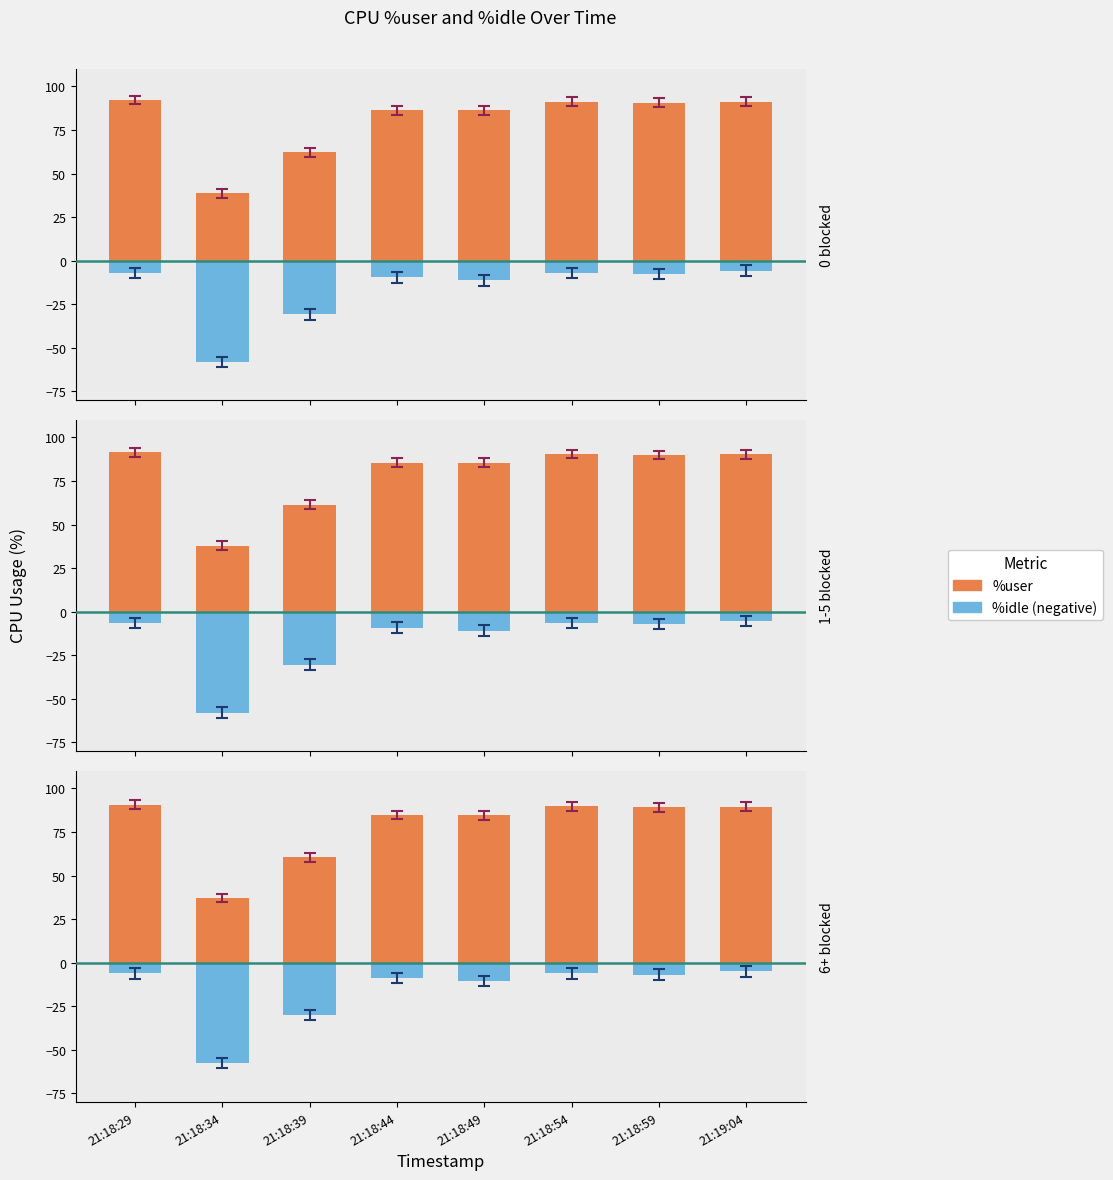

What is the label of the 8th bar from the left?

21:19:04